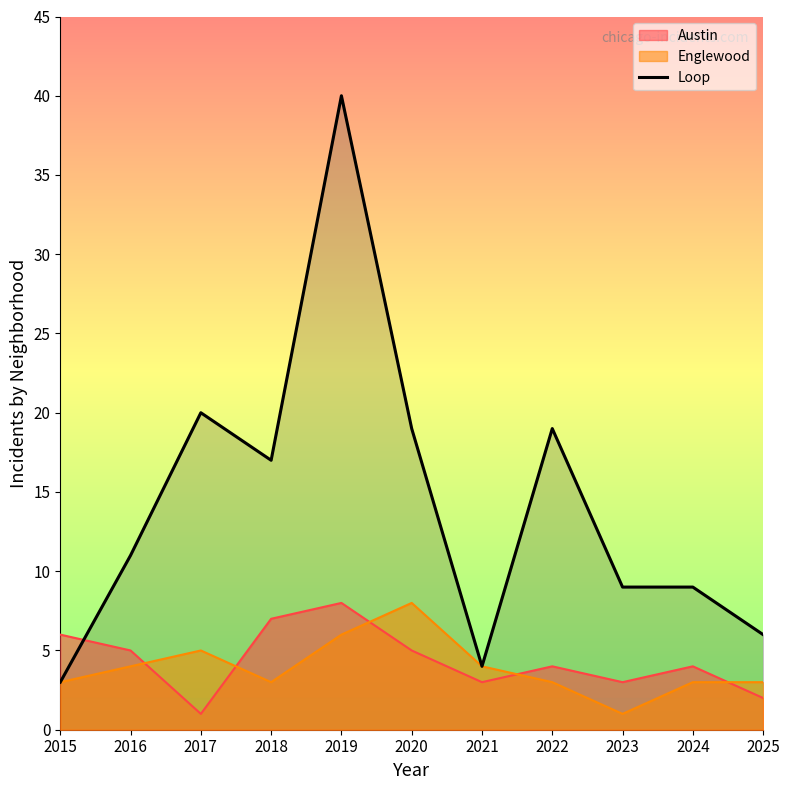

True or false: the data has more than 0 interior local peaks.

True